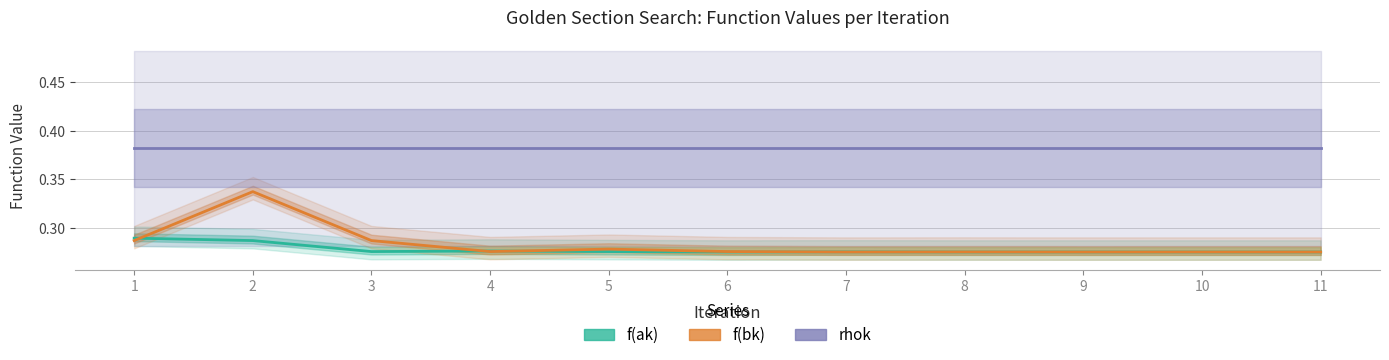

Rank the series by their maximum value, from lowest to highest.

f(ak), f(bk), rhok